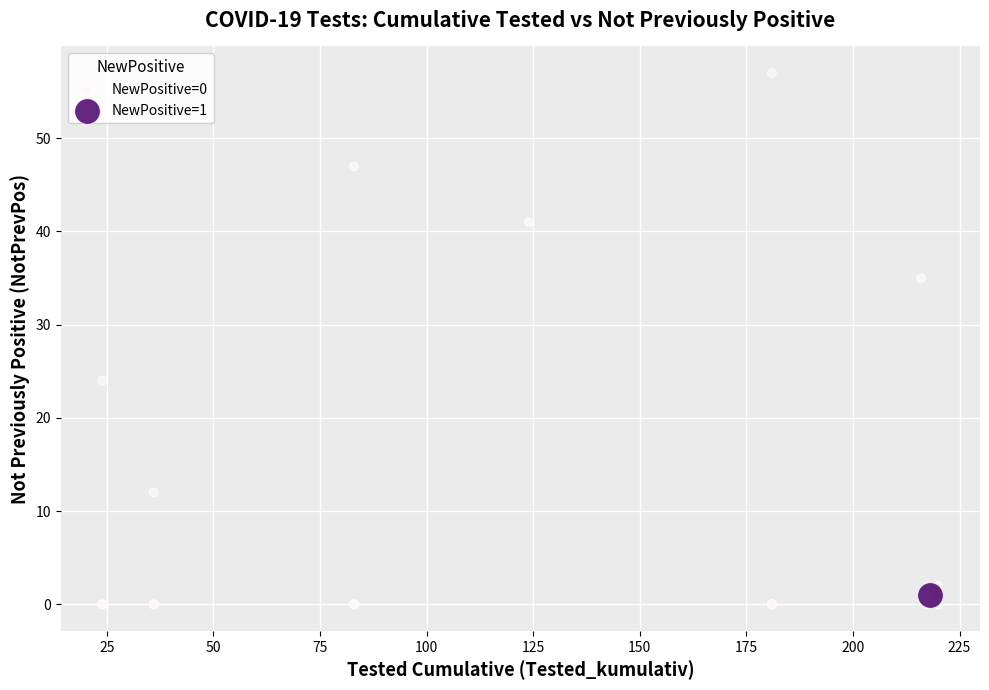

What are all the series names shown in the legend?

NewPositive=0, NewPositive=1